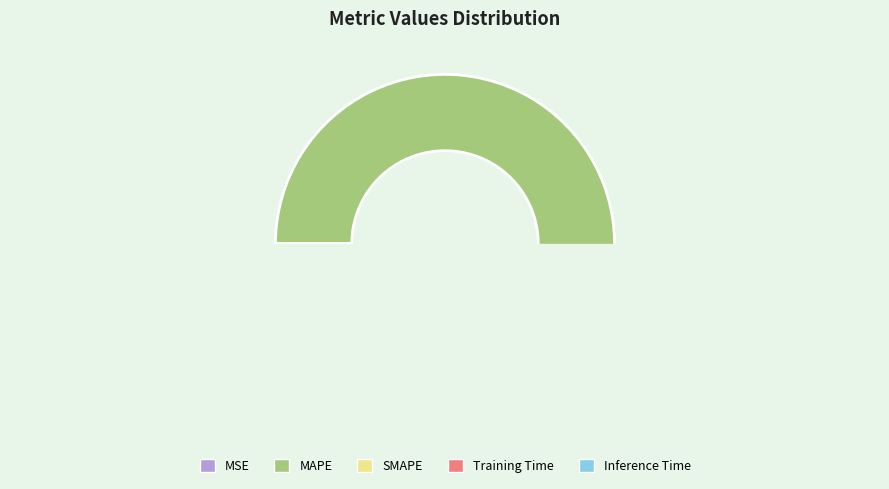

Is the sum of Training Time and SMAPE greater than half?

No